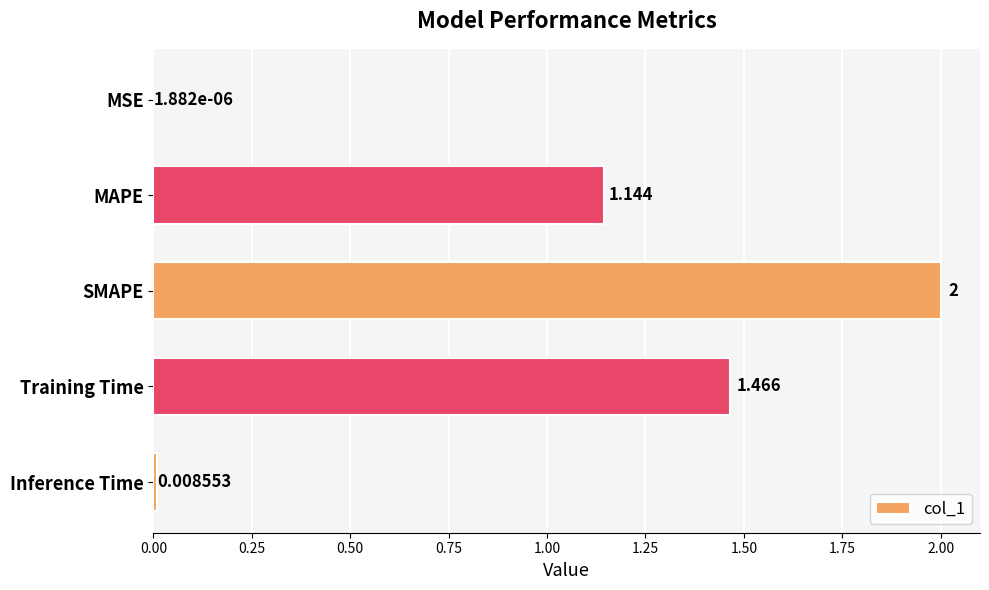

Where is the data nearest to the value 1?

MAPE